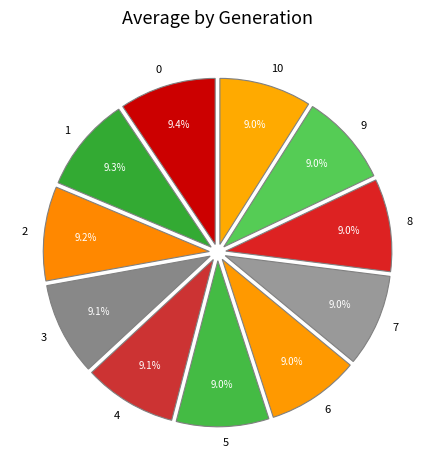

What percentage is the 4 slice, to the nearest percent?

9%